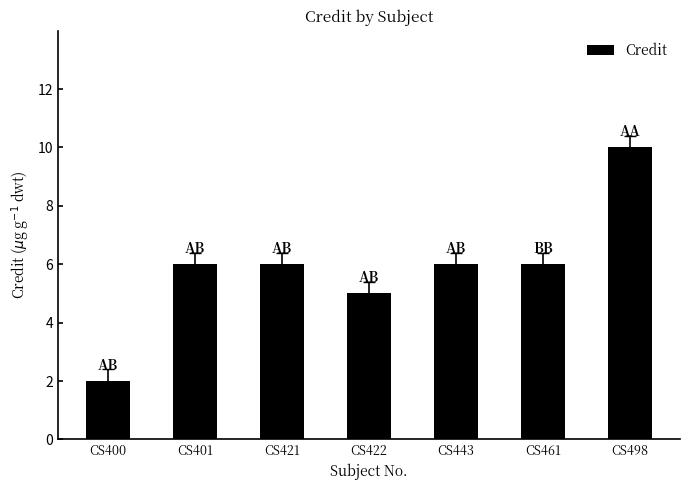

The chart shows a value of 3 at CS498. True or false?

False